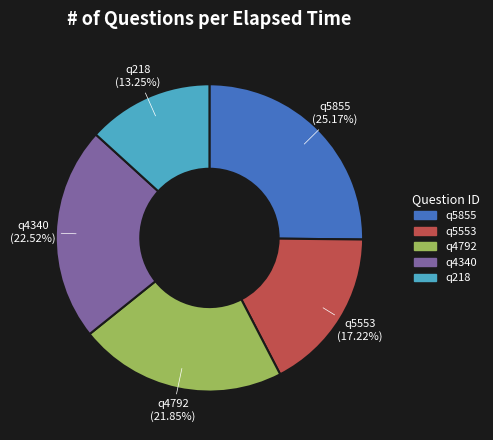

How many segments does this pie chart have?

5